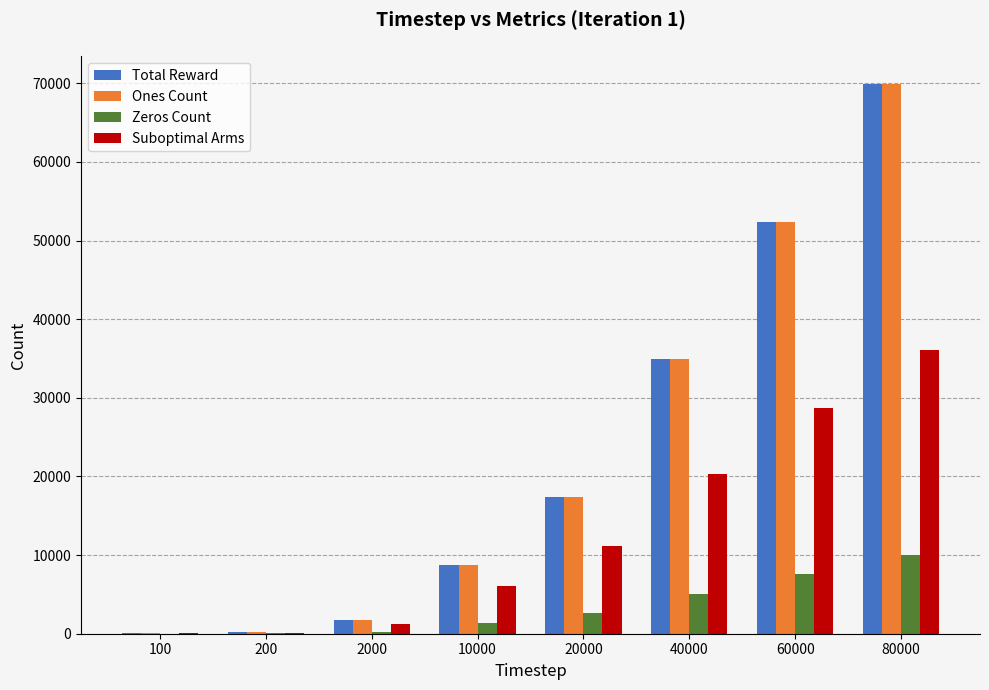

What is the highest value of the Suboptimal Arms series?

36049